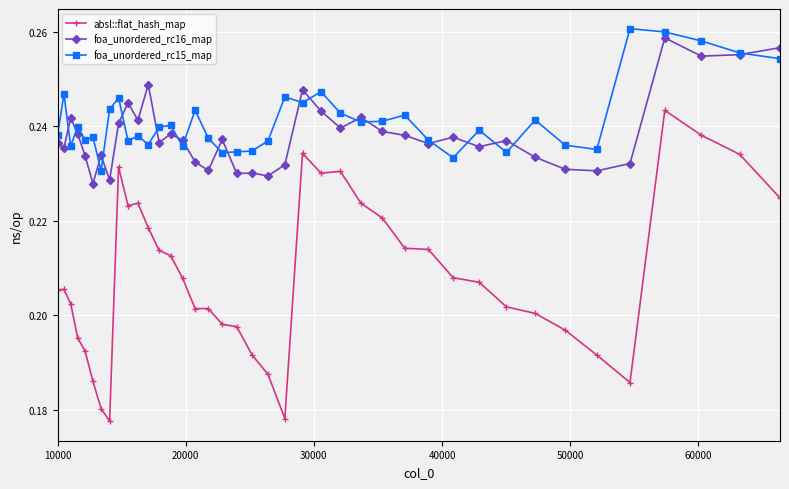

How many lines are shown in the chart?

3